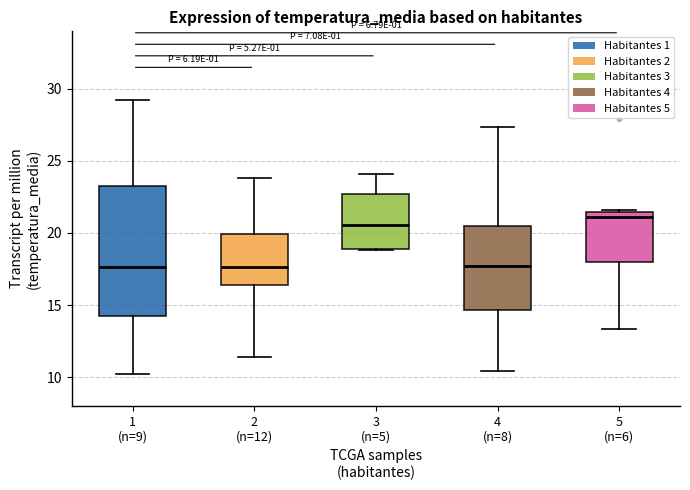

Where does the median line of the box for 3 (n=5) sit on the y-axis? The values are not printed on the chart, so give them approximately, as read against the axis.

20.5